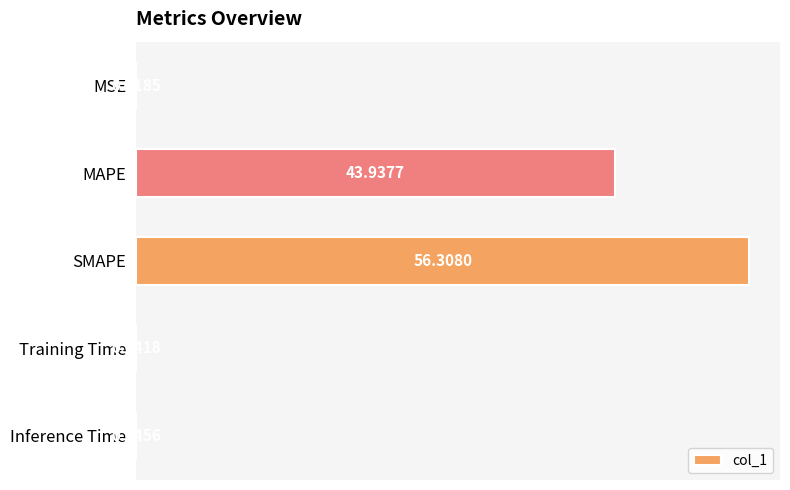

What is the average value?

20.1